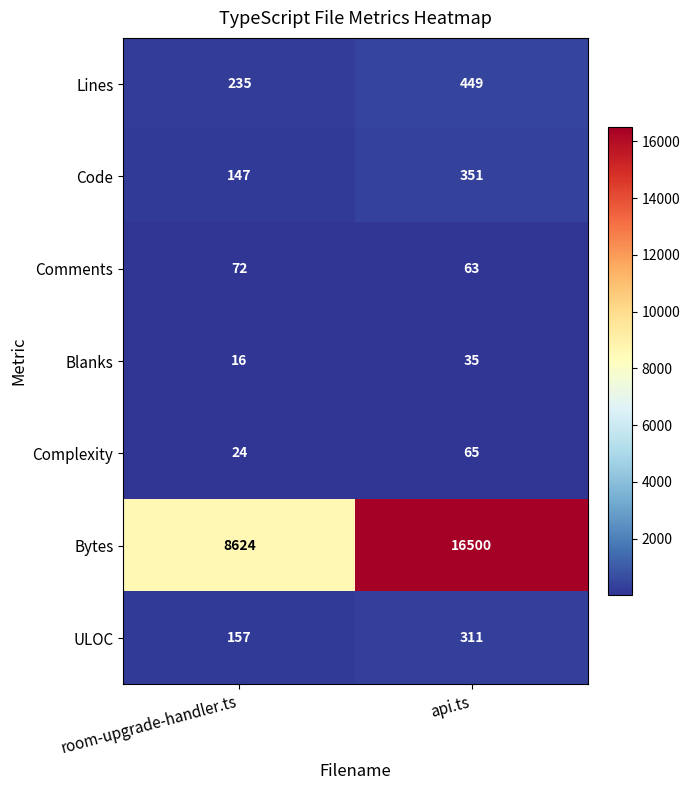

At which category is the sum across all series the highest?

api.ts